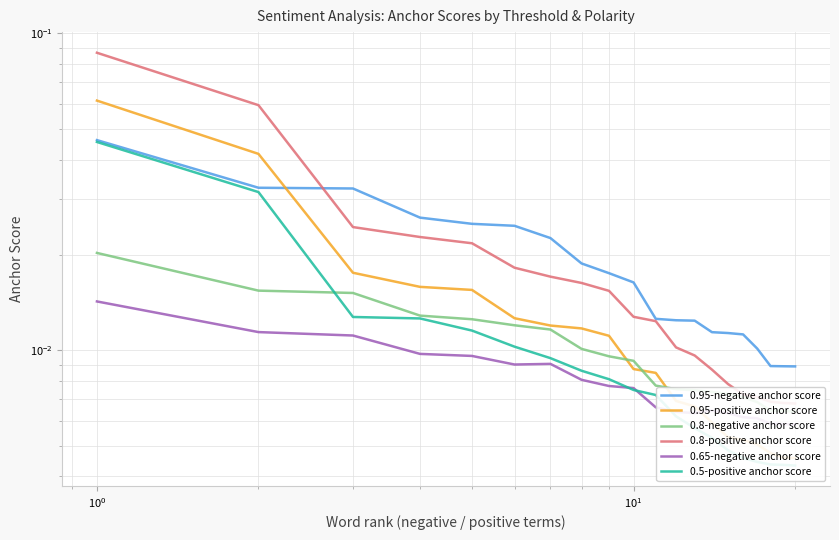

What are all the series names shown in the legend?

0.95-negative anchor score, 0.95-positive anchor score, 0.8-negative anchor score, 0.8-positive anchor score, 0.65-negative anchor score, 0.5-positive anchor score